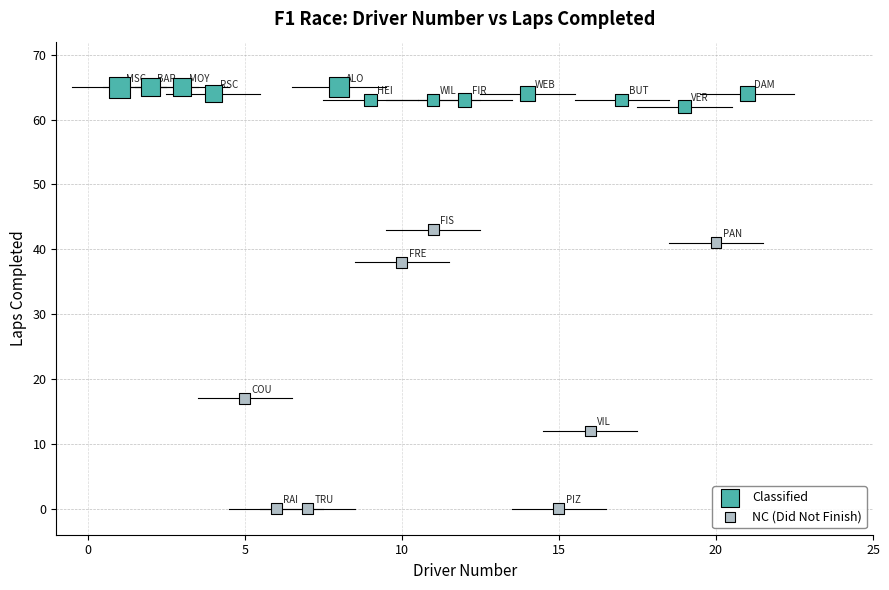

Which series contains the highest Y value?

Classified